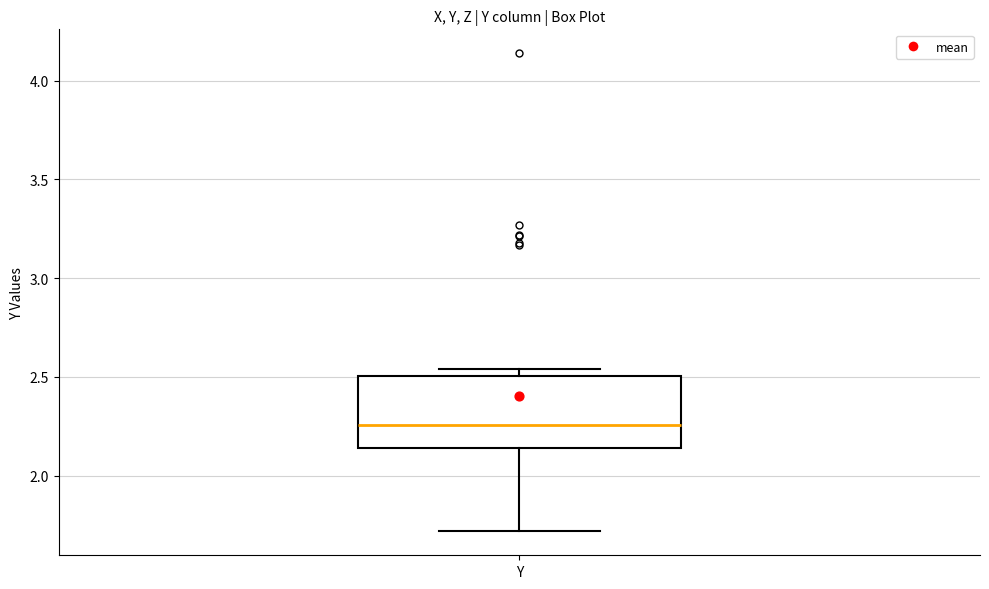

Transcribe this box plot: give where the median line is, the range the box spans, and where the two whiskers end, as read against the y-axis. The values are not printed on the chart, so give them approximately, as read against the axis.

median 2.25, box 2.15 to 2.50, whiskers 1.70 to 2.55